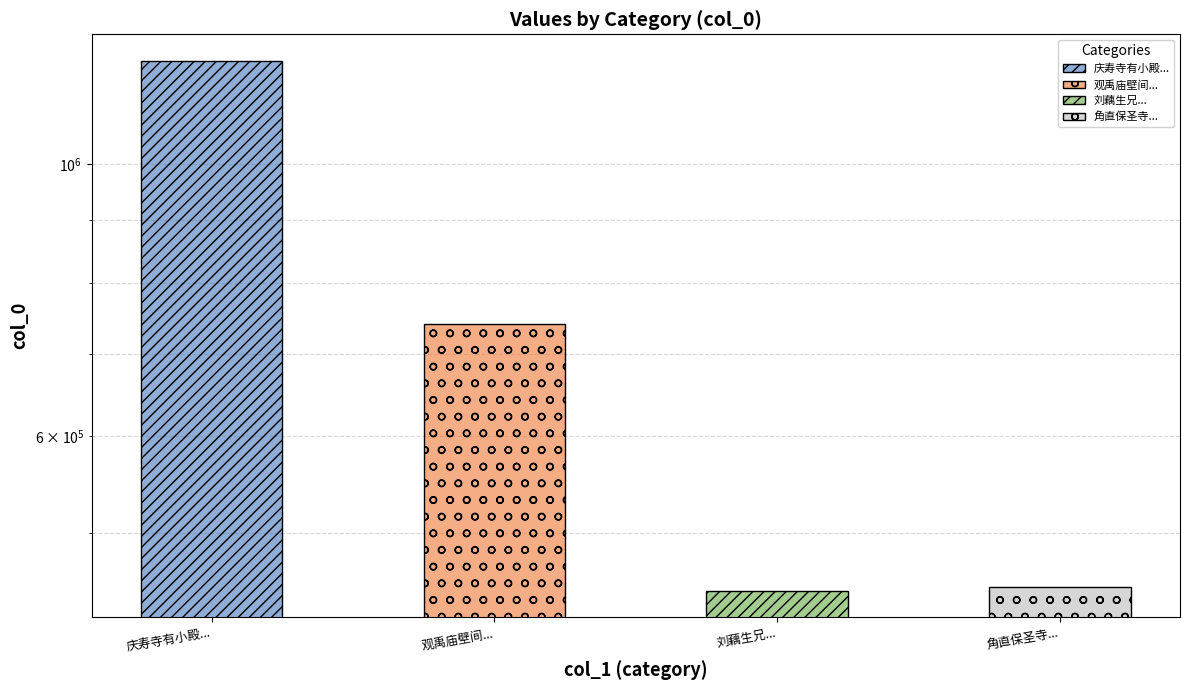

What is the greatest value displayed?

1213647